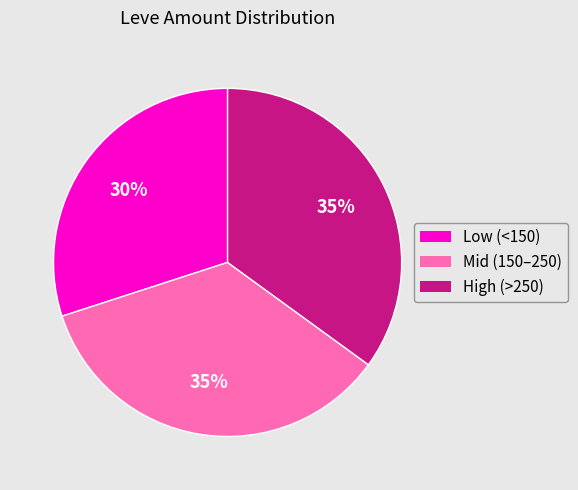

Is there any slice that represents more than half of the pie?

No